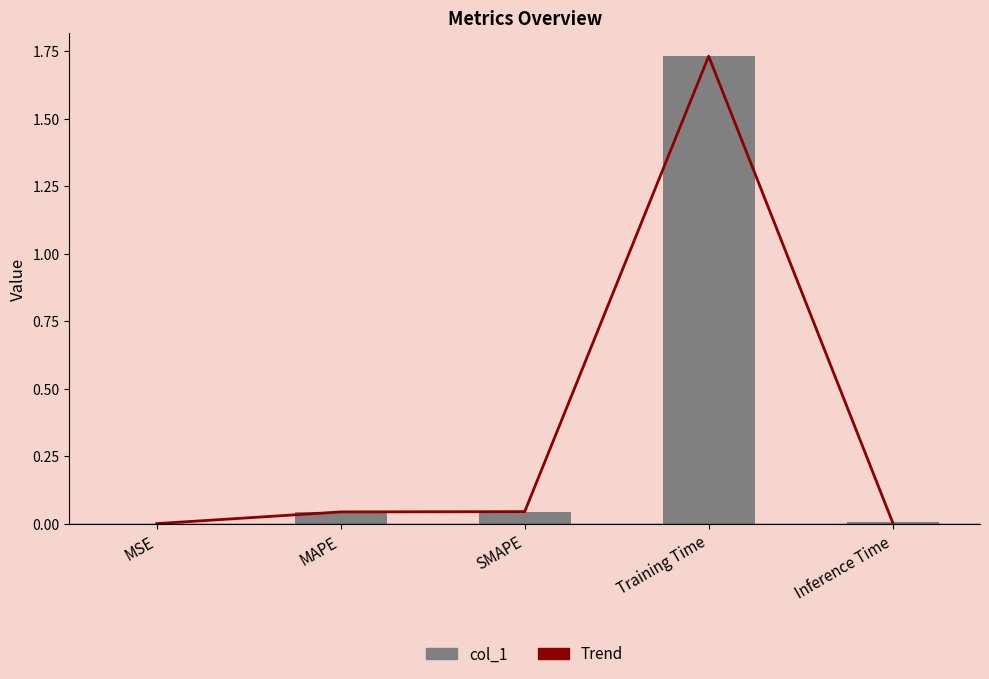

Count the number of categories in the chart.

5